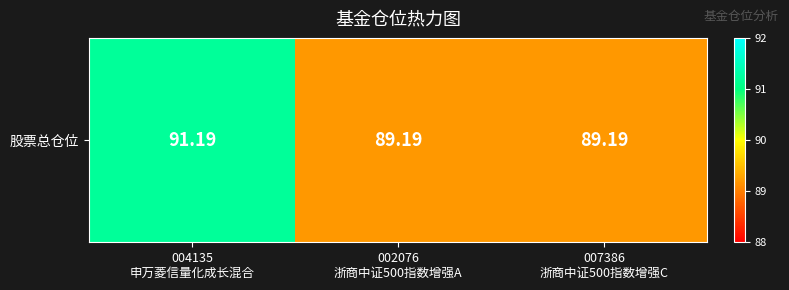

What is the greatest value displayed?

91.2